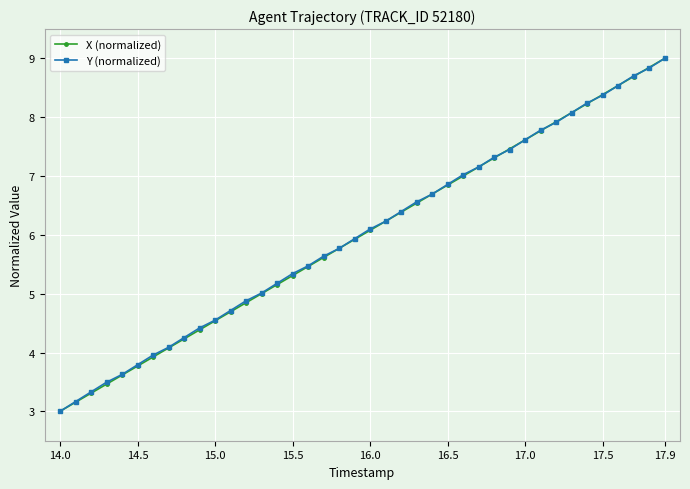

What is the maximum value for Y (normalized)?

9.0